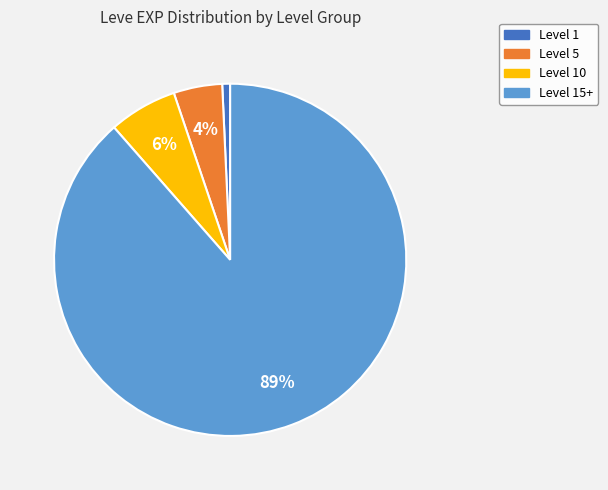

To the nearest percent, what percentage of the pie is Level 10?

6%